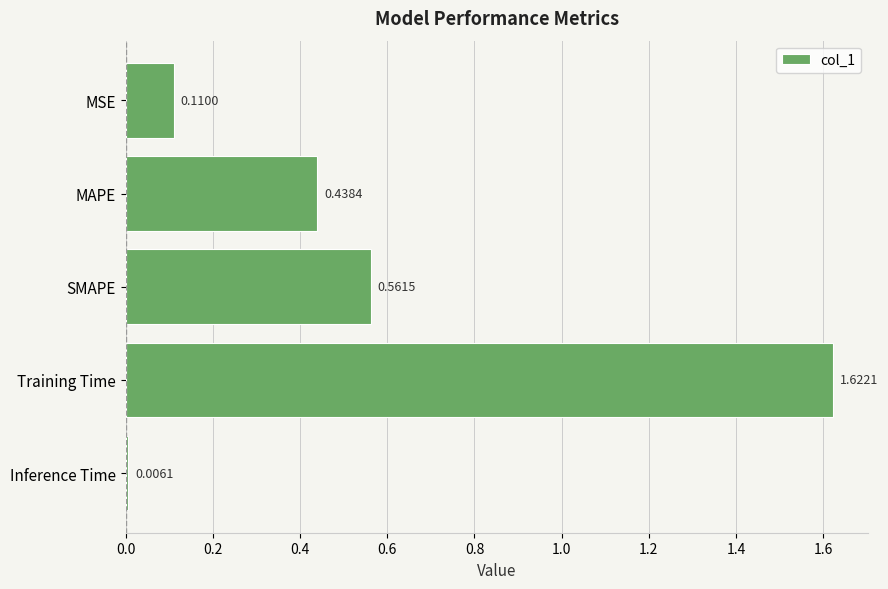

Which has a higher value, MSE or Inference Time?

MSE